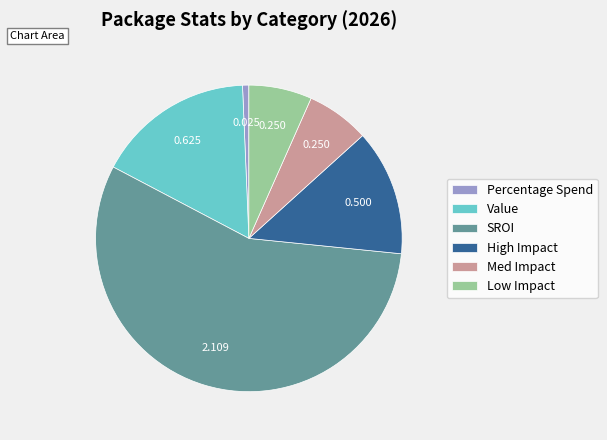

Which category has the smallest portion of the pie?

Percentage Spend